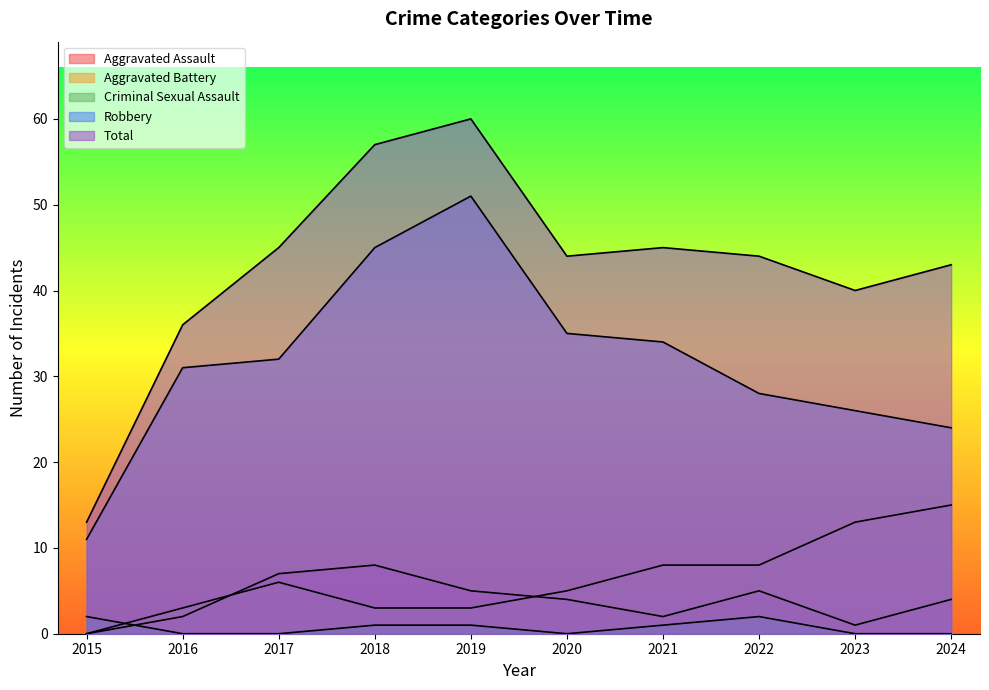

At which label does Criminal Sexual Assault first exceed 1?

2015